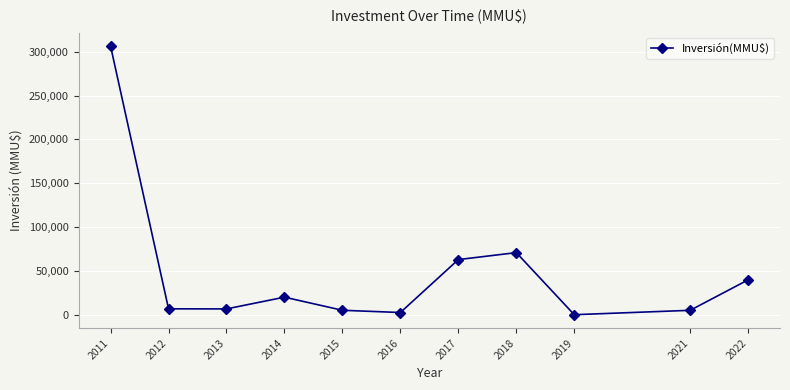

How many data points are less than 6710?

5